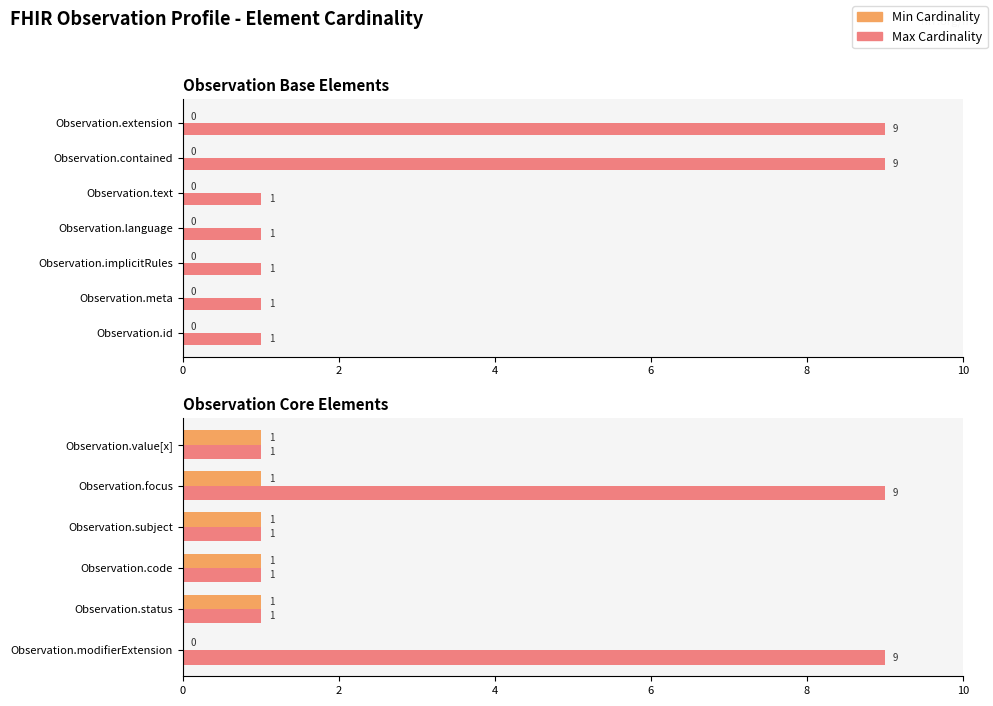

What are all the series names shown in the legend?

Min Cardinality, Max Cardinality